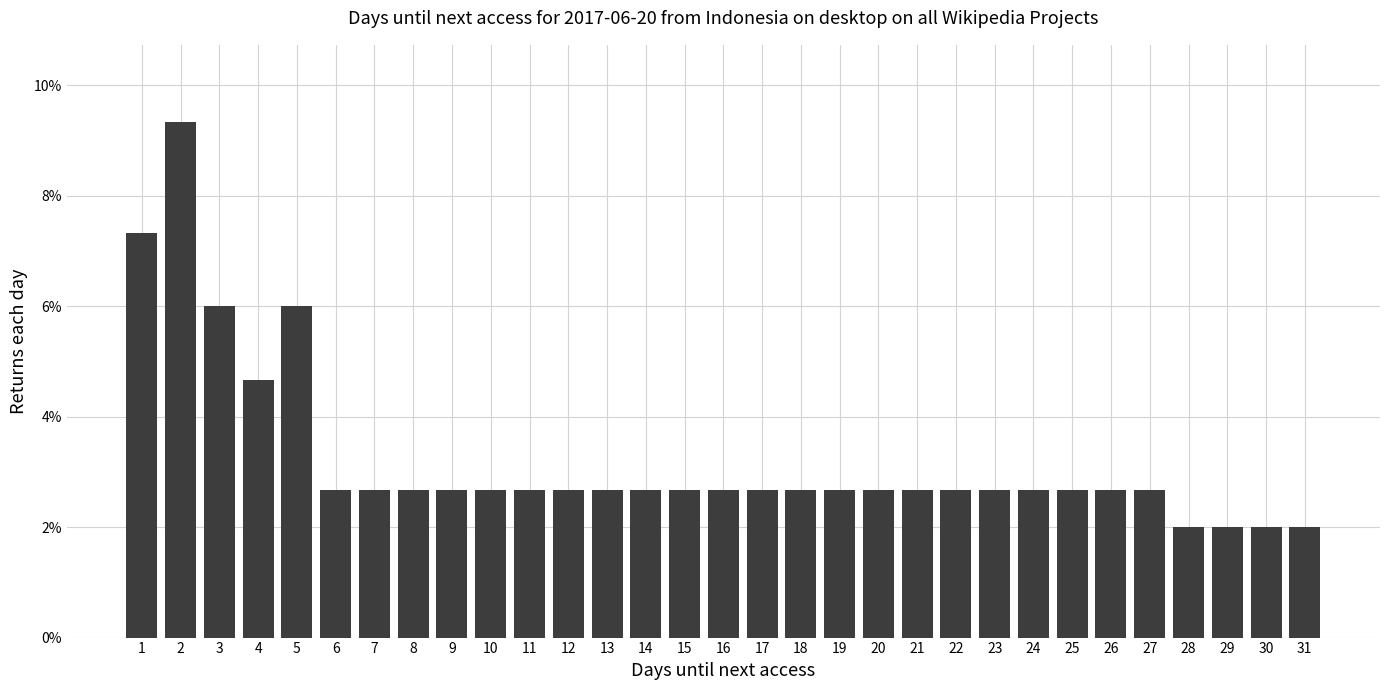

Are the bars horizontal?

No